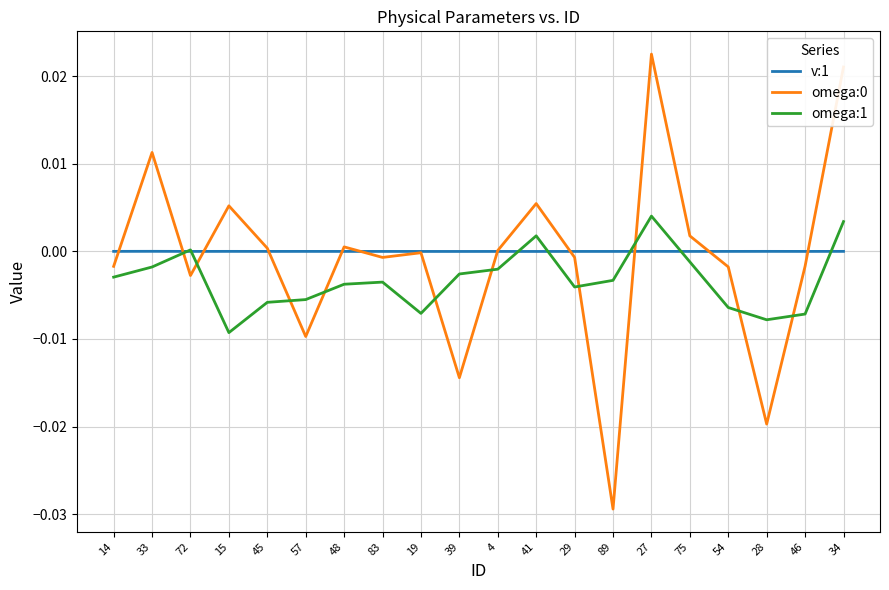

Between which two adjacent categories do omega:0 and omega:1 first intersect?

33 and 72